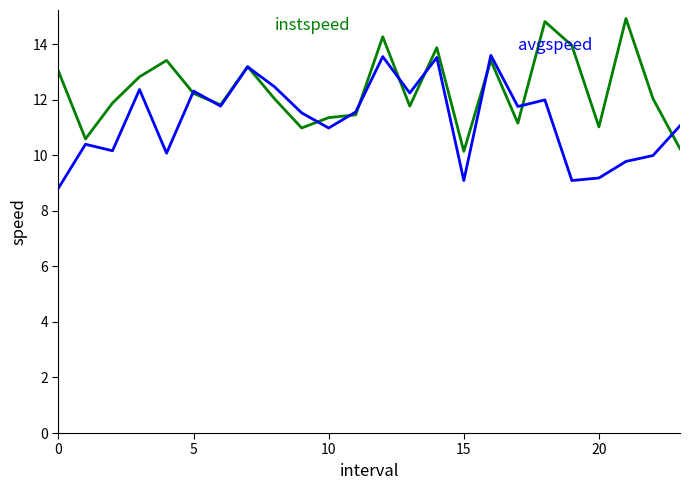

What is the maximum value shown in the chart?

14.9